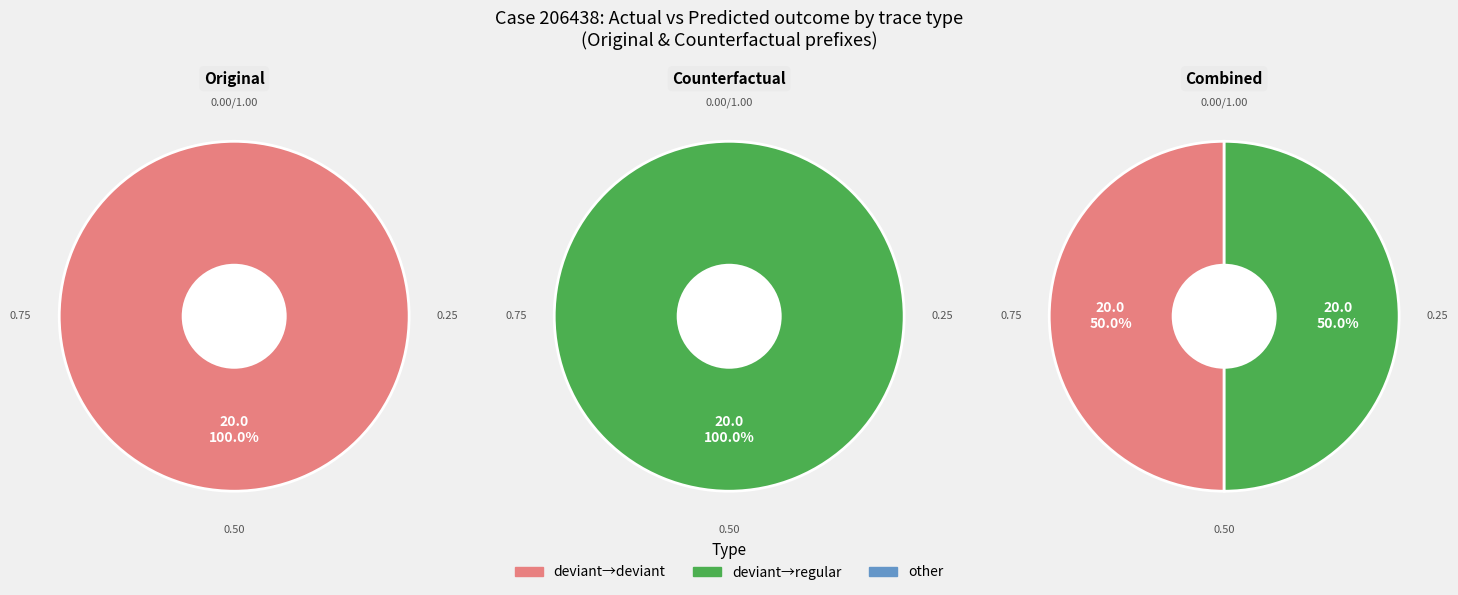

What is the difference between the highest and lowest values at deviant->deviant?

20